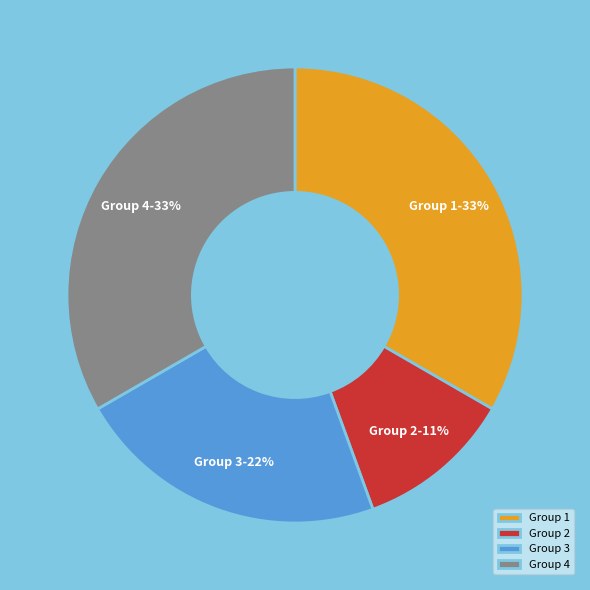

To the nearest percent, what is the difference between the largest and smallest slice percentages?

22%